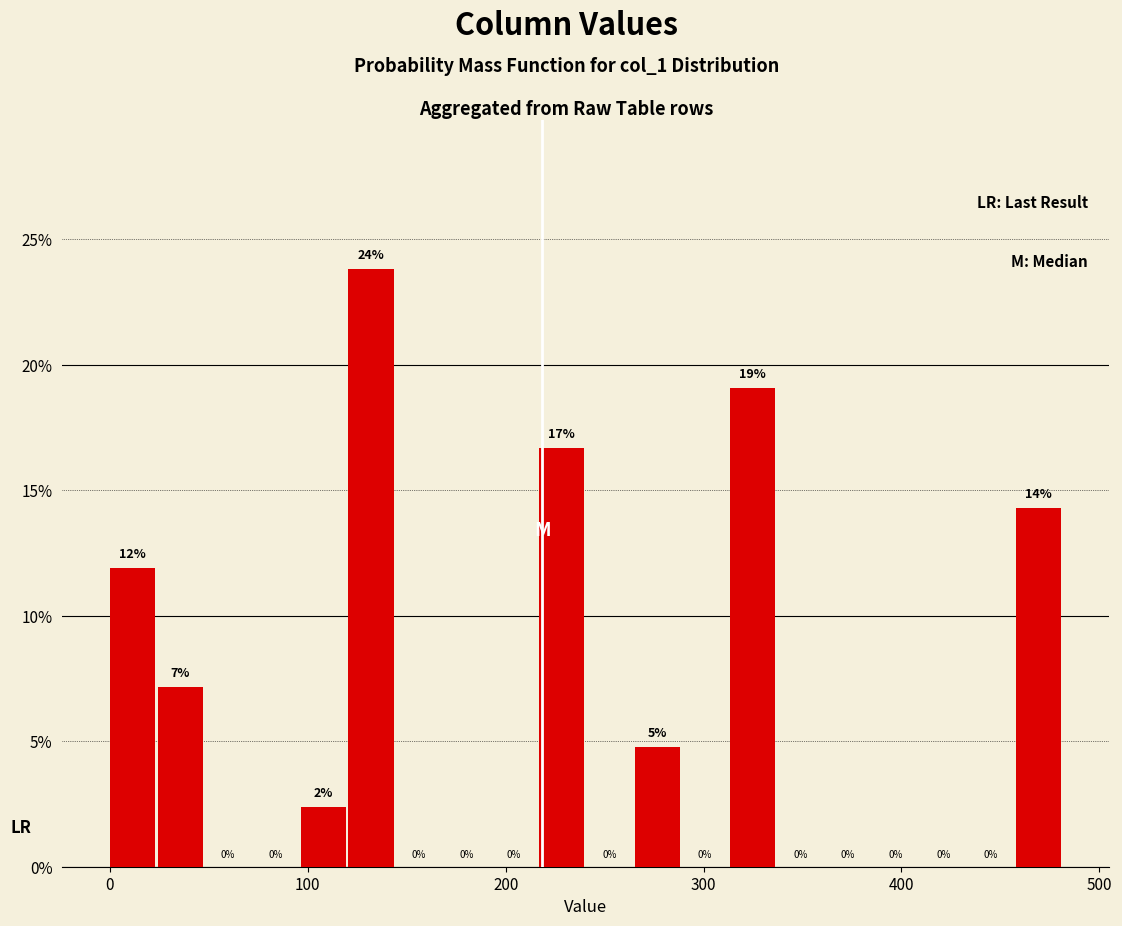

Read against the x-axis, roughly where is the centre of the tallest bar?

130